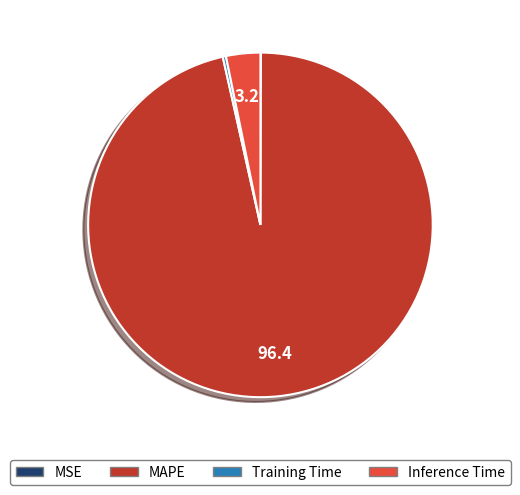

True or false: MAPE accounts for 96% of the total.

True